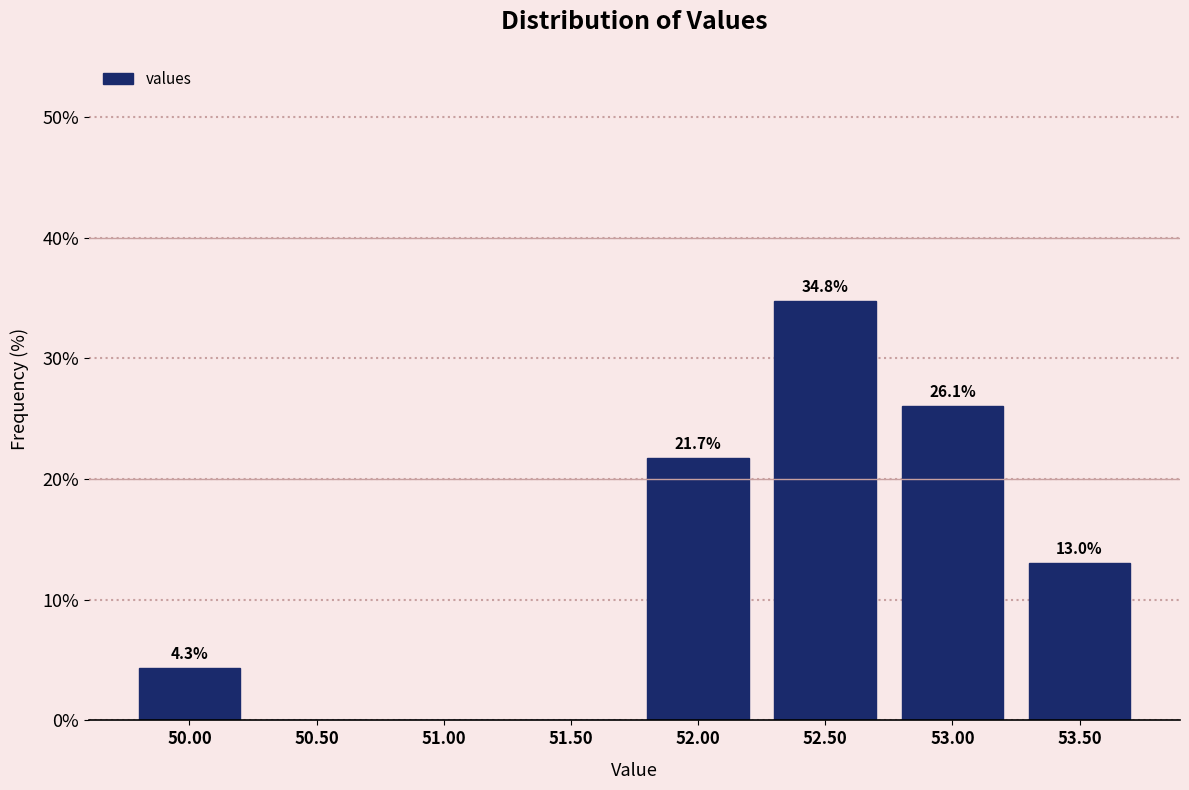

Over which range of the x-axis is the bar tallest?

52.25 to 52.75